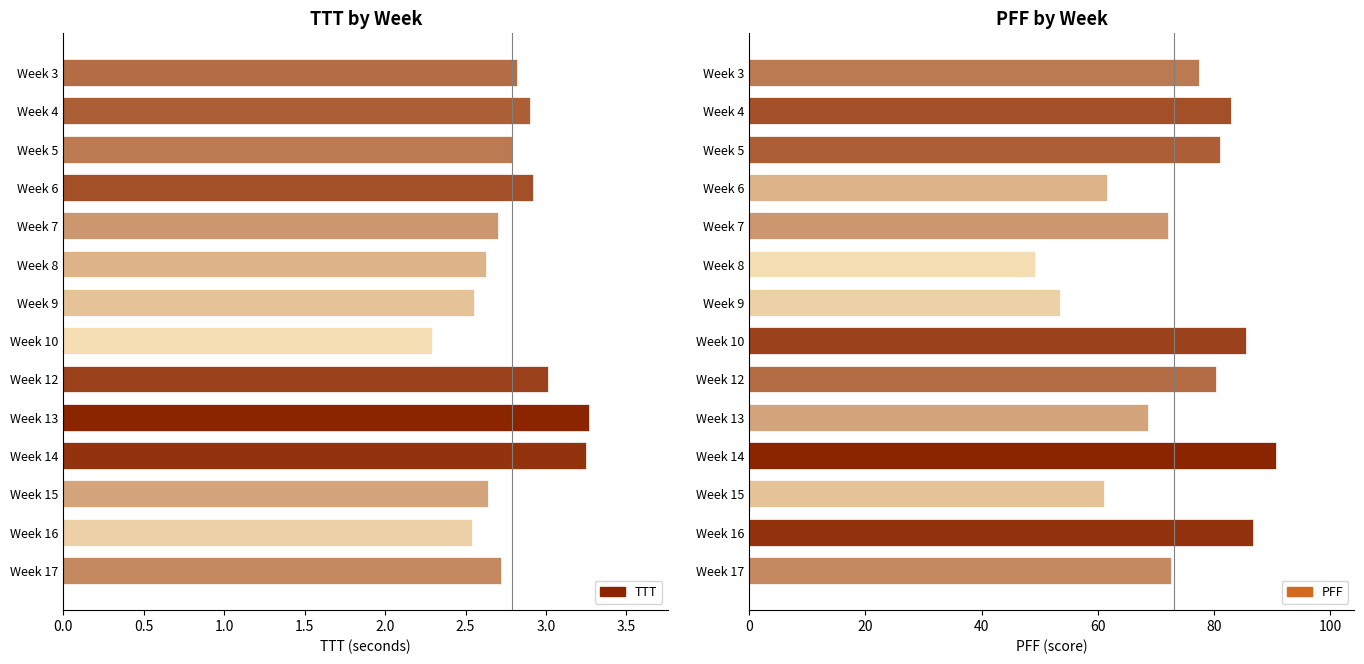

What is the minimum value for PFF?

49.2